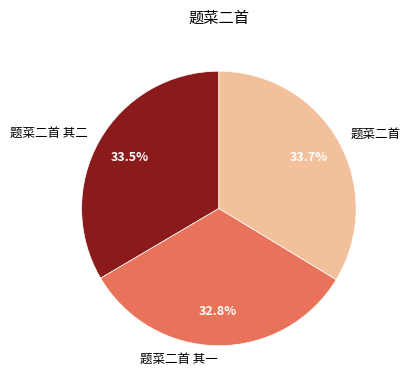

Is 题菜二首 其二 the majority of the pie?

No